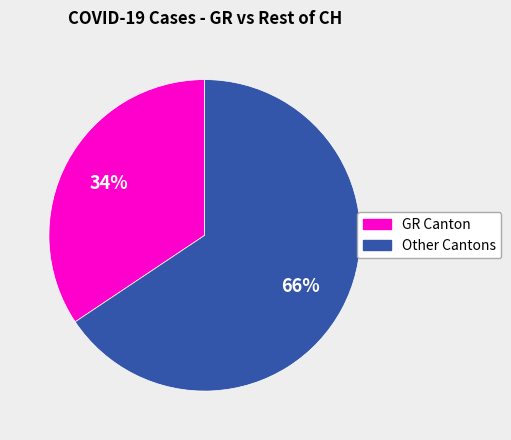

To the nearest percent, what is the average slice percentage?

50%